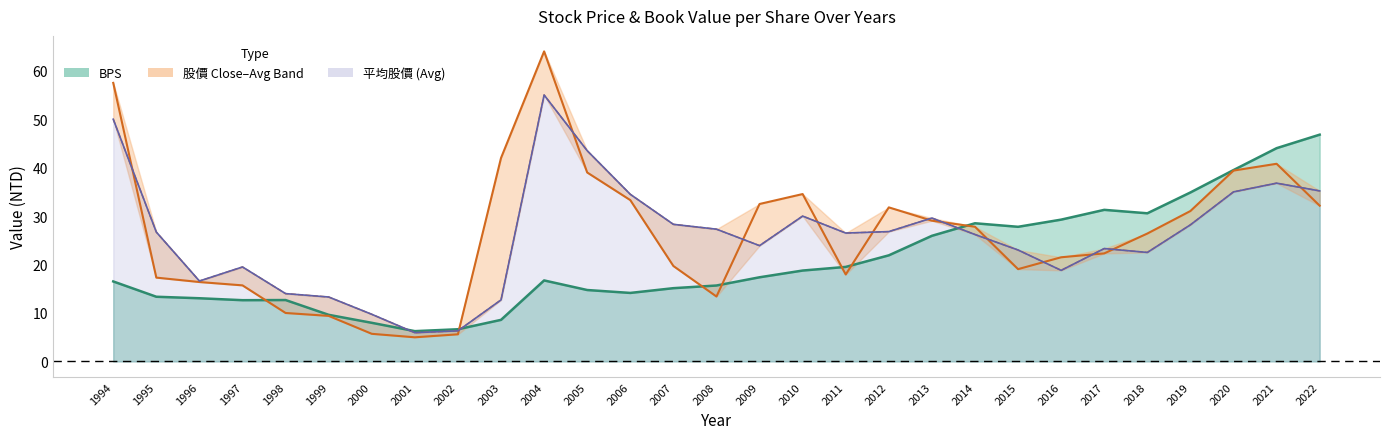

Is the value of BPS at 2002 greater than the value of 年度股價(元)_avg at 1994?

No